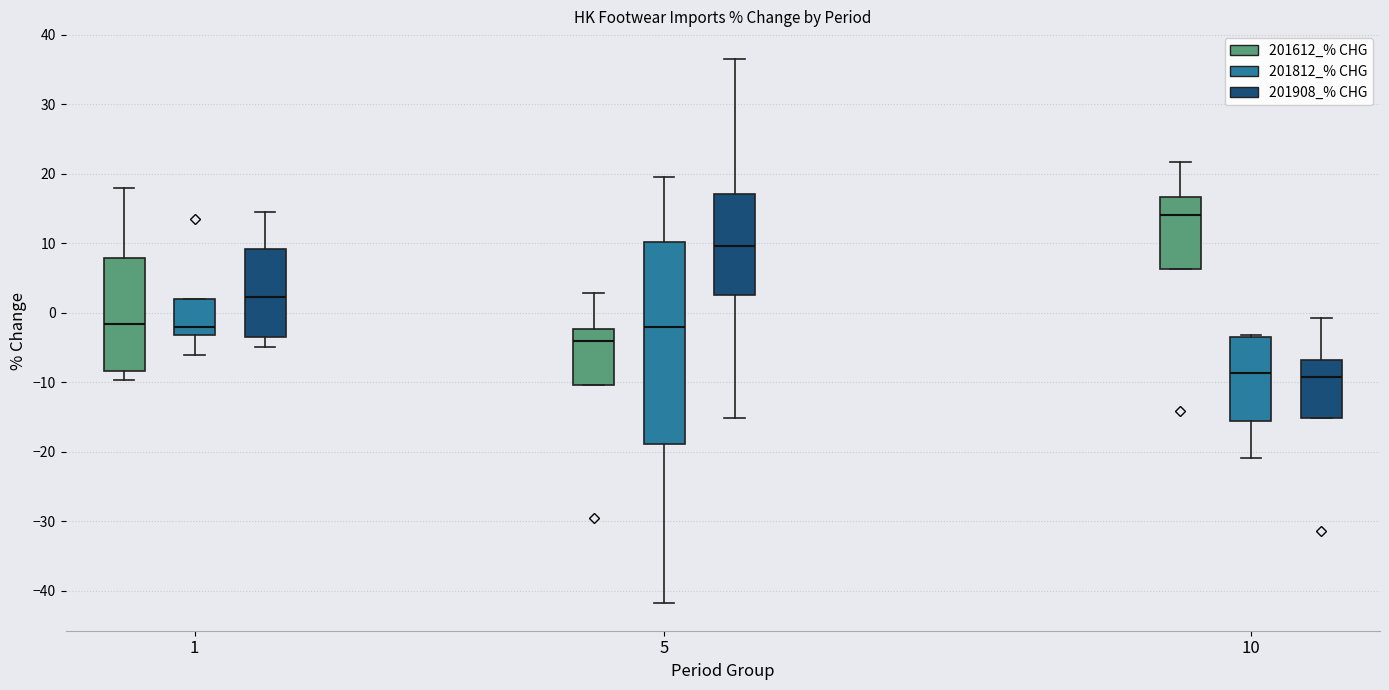

Which box has the highest median line?

10 (201612_% CHG)